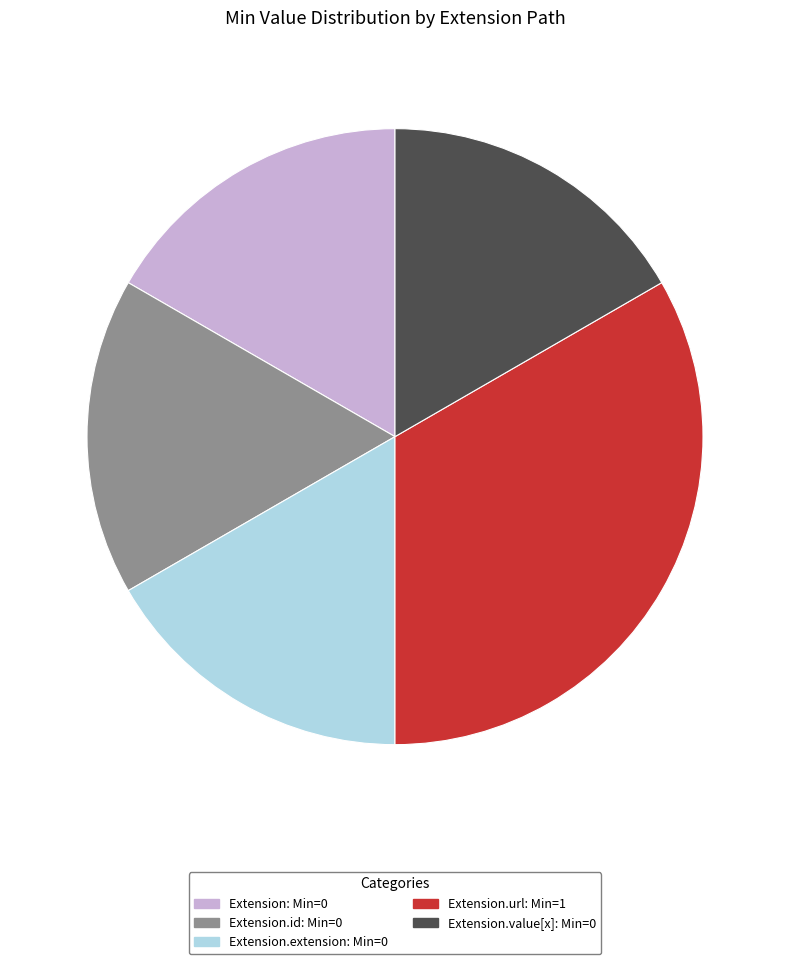

Does any single category account for the majority?

No